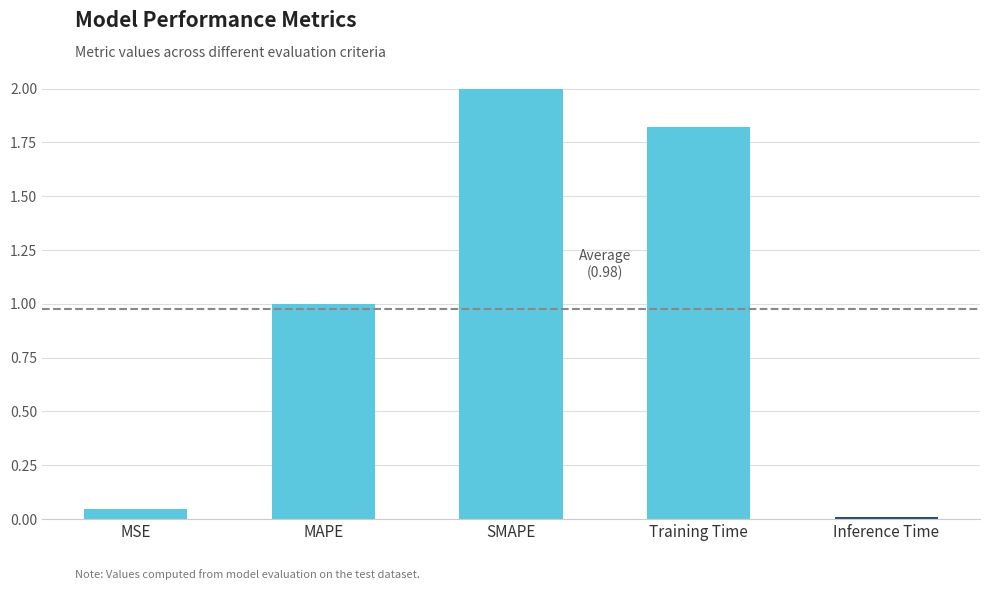

At which label does the data first exceed 1?

MAPE